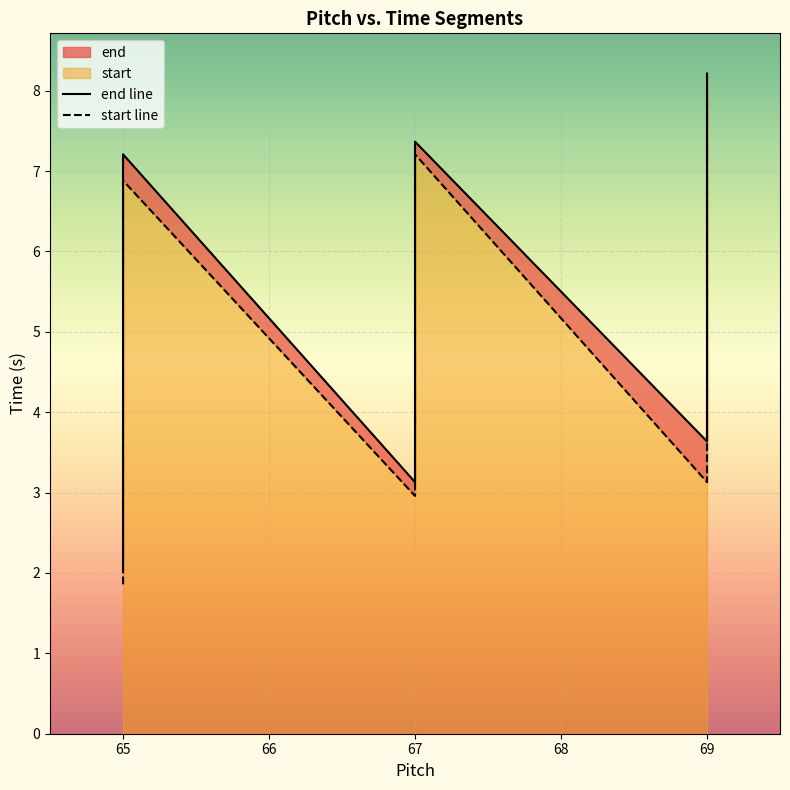

At which label is start closest to 4?

69